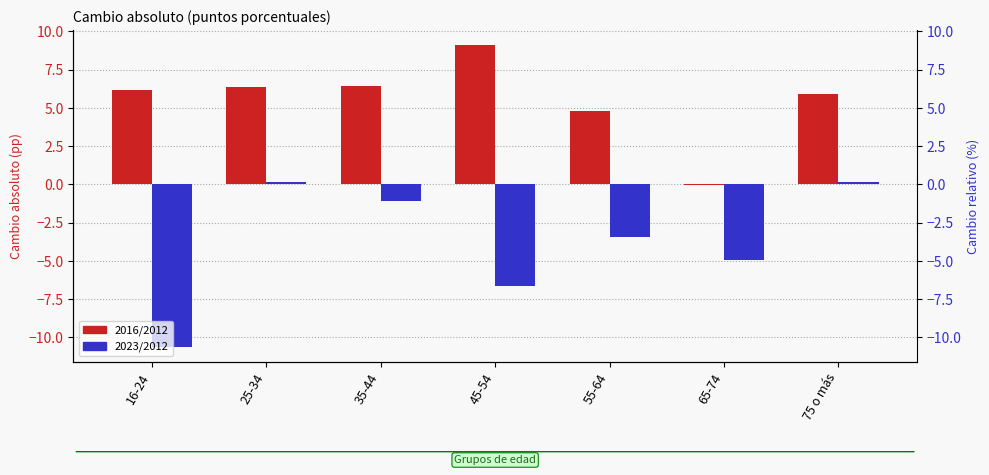

Reading left to right, list all the values displayed in this chart.

2016/2012: 16-24=6.2	25-34=6.4	35-44=6.5	45-54=9.1	55-64=4.8	65-74=-0.1	75 o más=5.9
2023/2012: 16-24=-10.6	25-34=0.1	35-44=-1.1	45-54=-6.7	55-64=-3.4	65-74=-4.9	75 o más=0.2